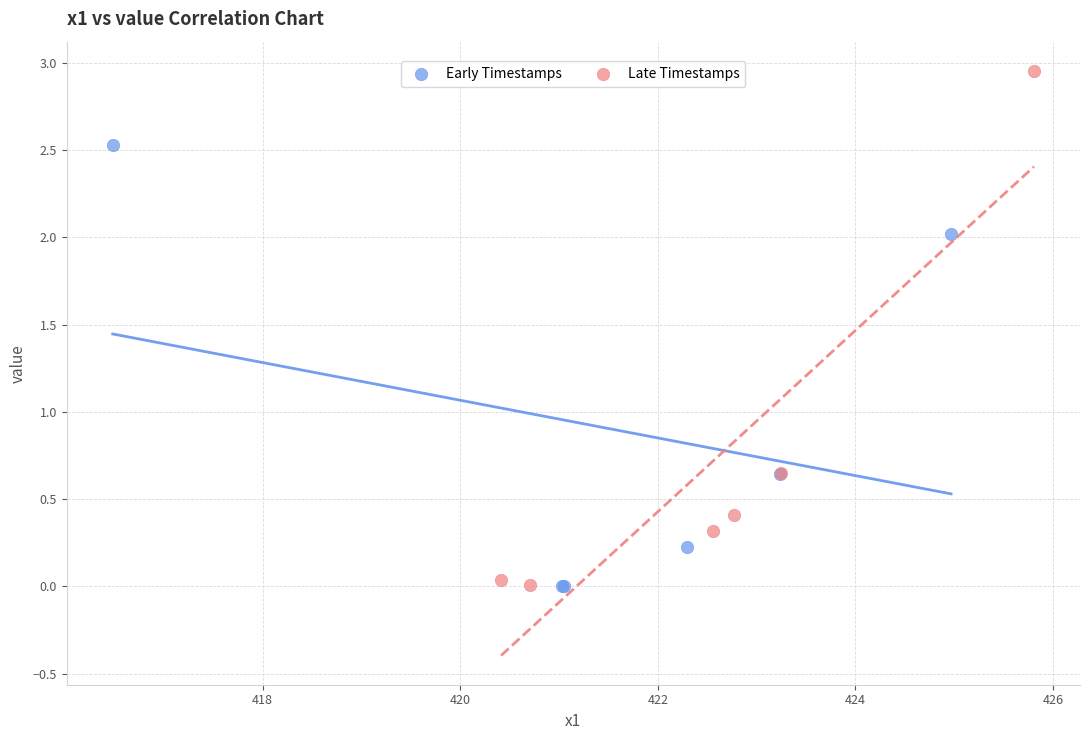

Which series reaches the maximum Y coordinate?

Late Timestamps